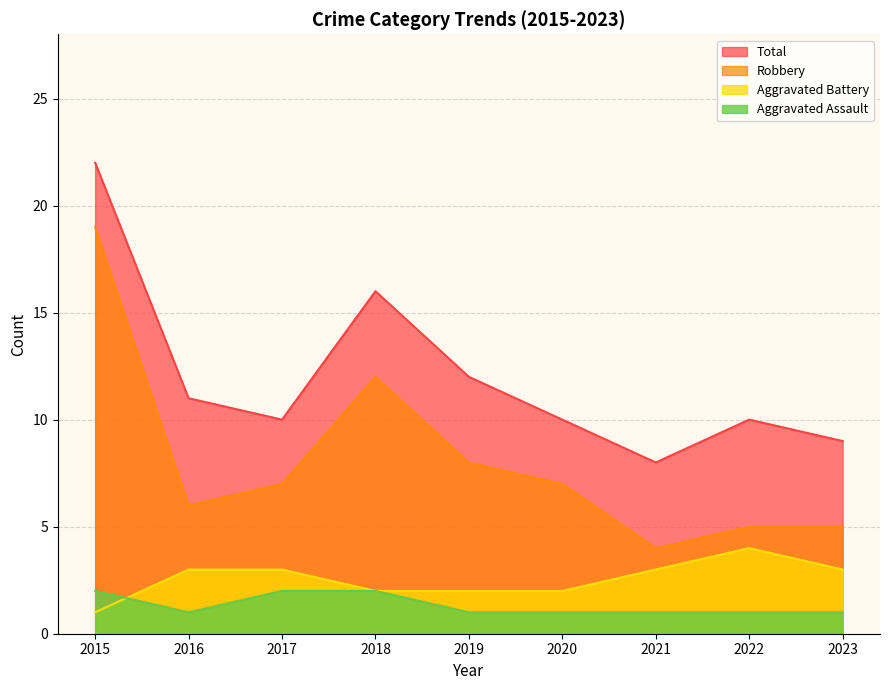

Rank the categories by Aggravated Battery value from highest to lowest.

2022, 2016, 2017, 2021, 2023, 2018, 2019, 2020, 2015